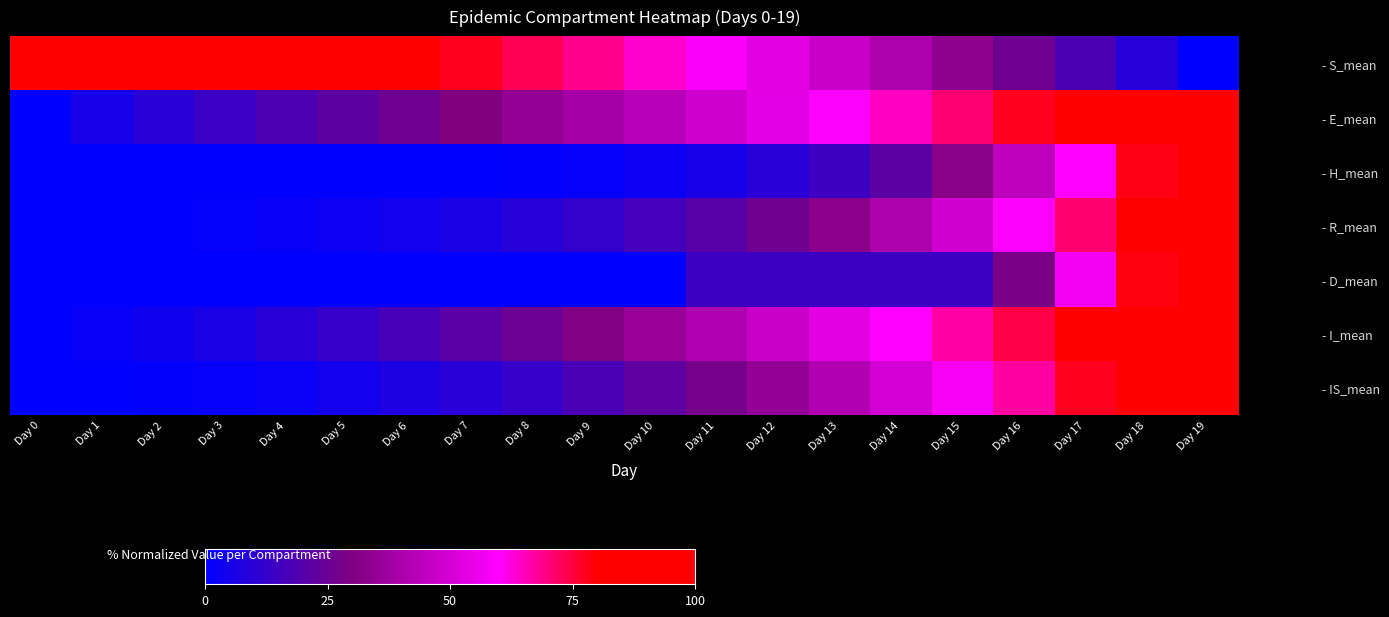

Between Day 8 and Day 6, which is larger?

Day 6